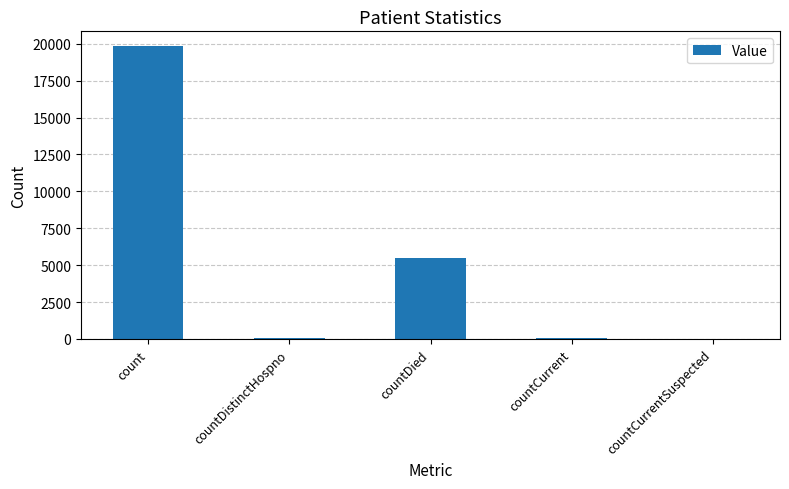

What is the average value?

5085